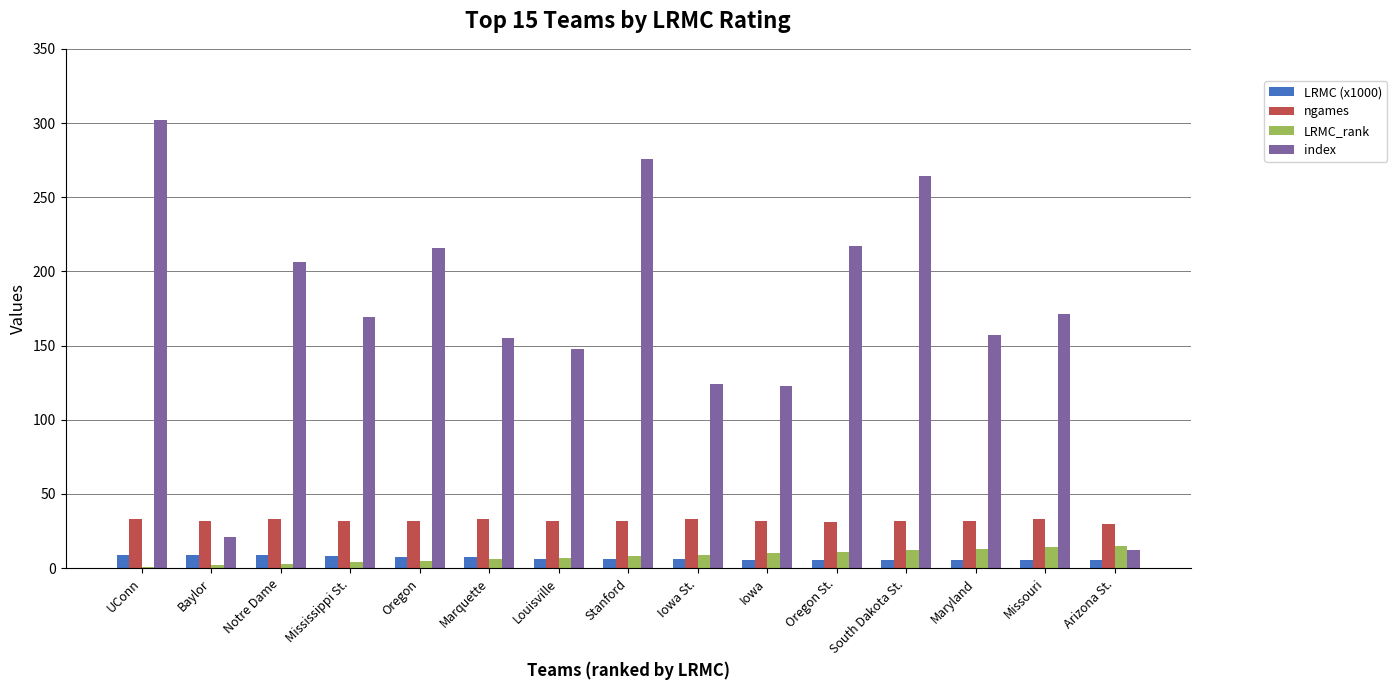

Which series changed the most between Notre Dame and Iowa St.?

index